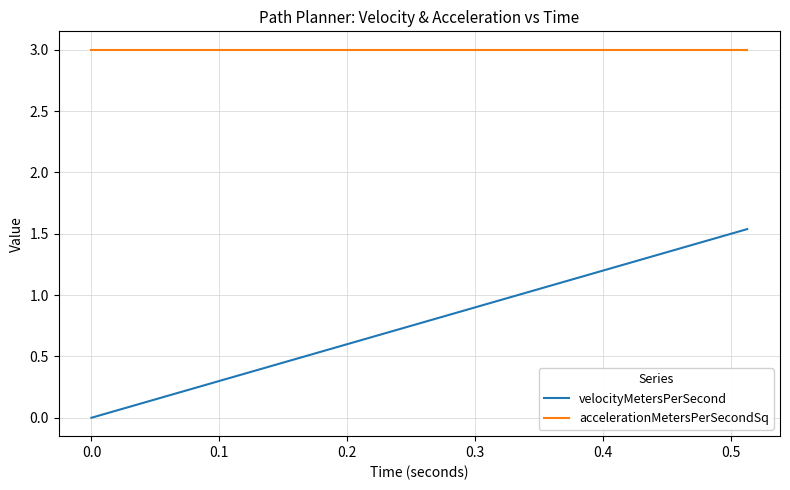

How many lines are shown in the chart?

2